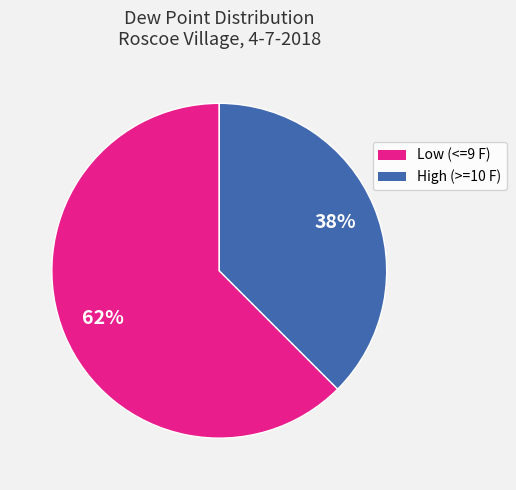

To the nearest percent, what is the average slice percentage?

50%